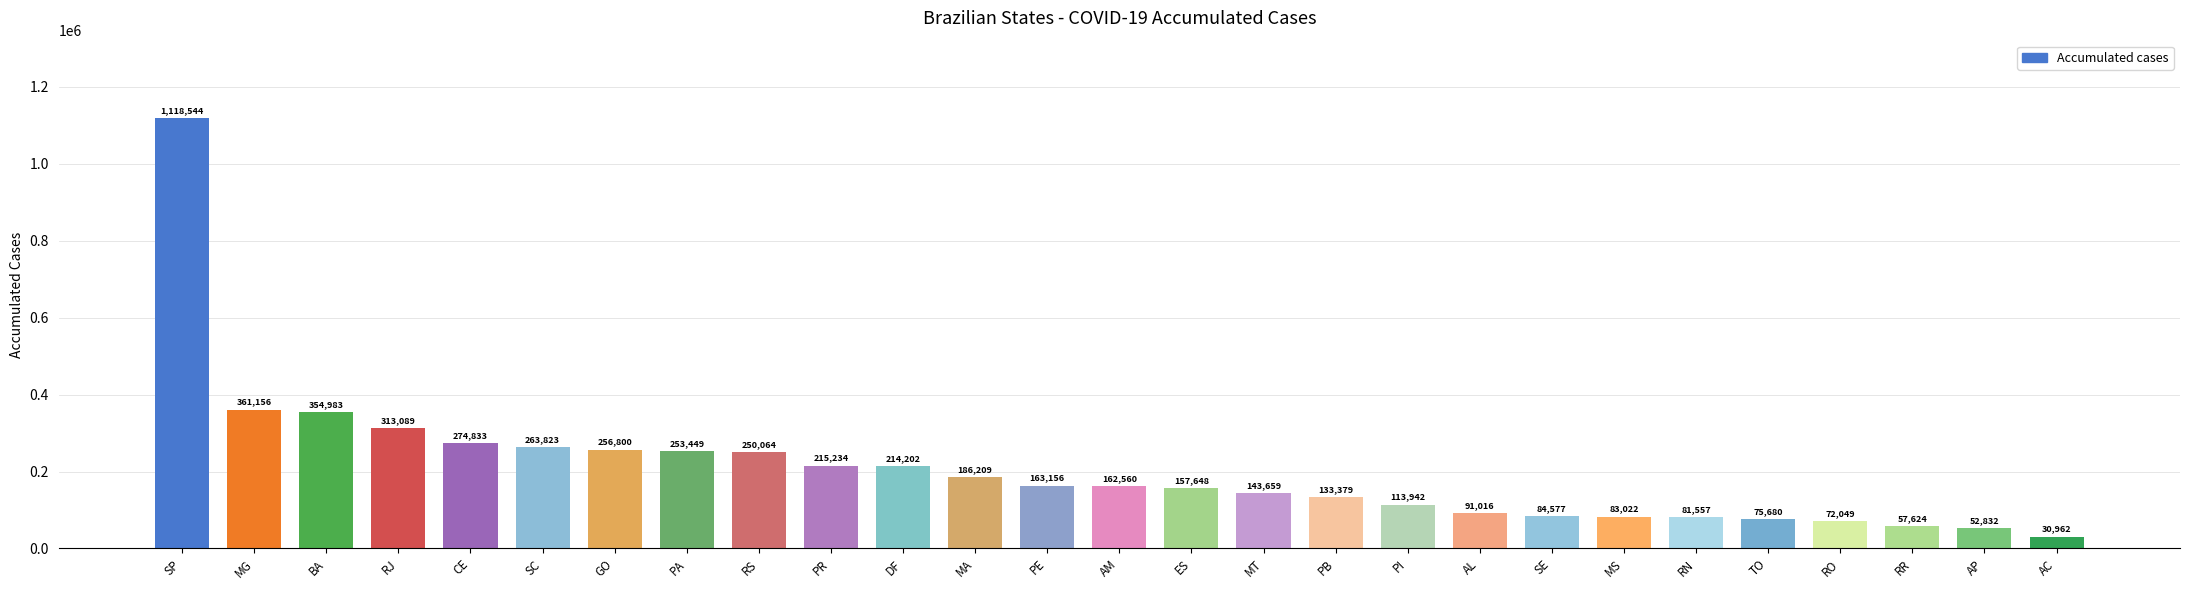

Are the bars horizontal?

No